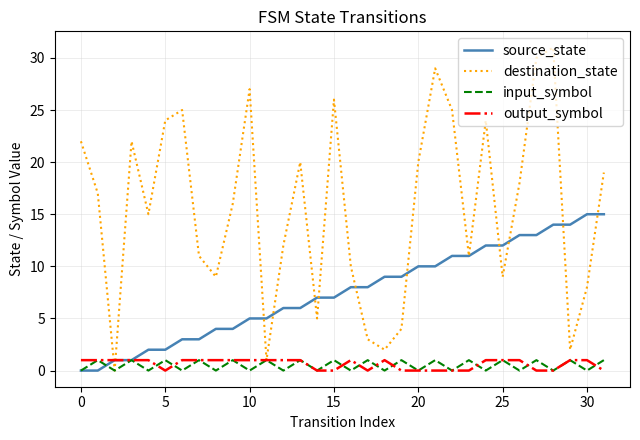

Which series has the widest spread of values?

destination_state